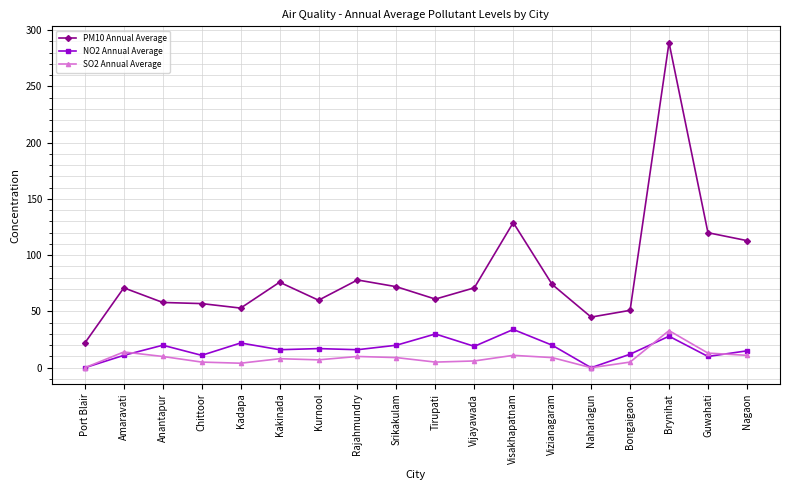

What is the total value across all series at Amaravati?

96